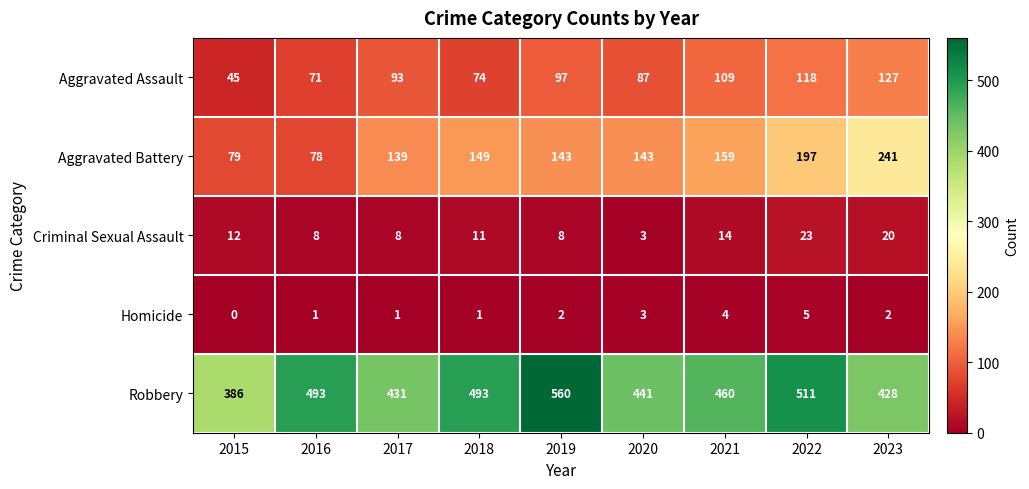

What is the difference between the highest and lowest values at 2015?

386